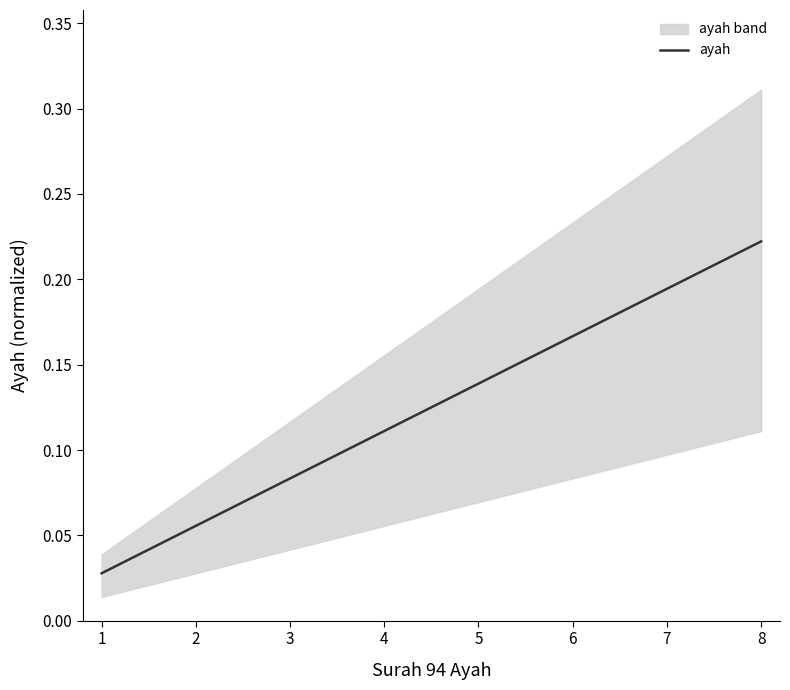

Which category has the highest value across all series?

8